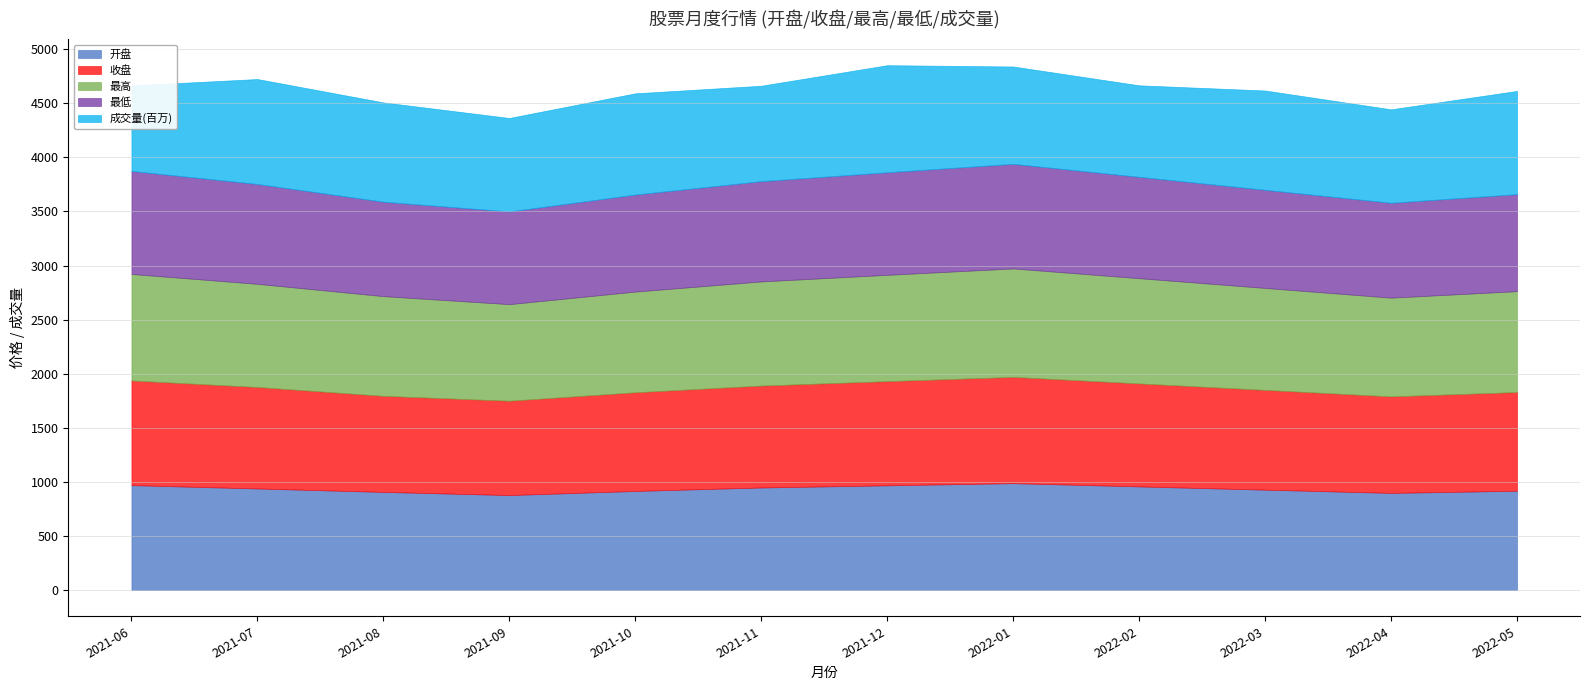

List the labels in order of 开盘 value, largest first.

2021-06, 2022-01, 2021-12, 2022-02, 2021-11, 2021-07, 2022-03, 2021-10, 2022-05, 2021-08, 2022-04, 2021-09